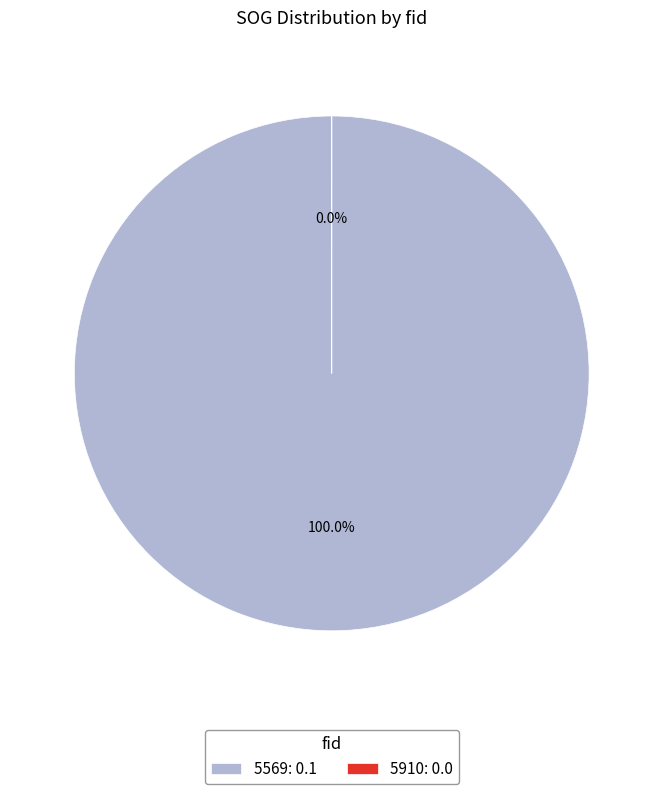

To the nearest percent, what percentage of the pie is 5569?

100%